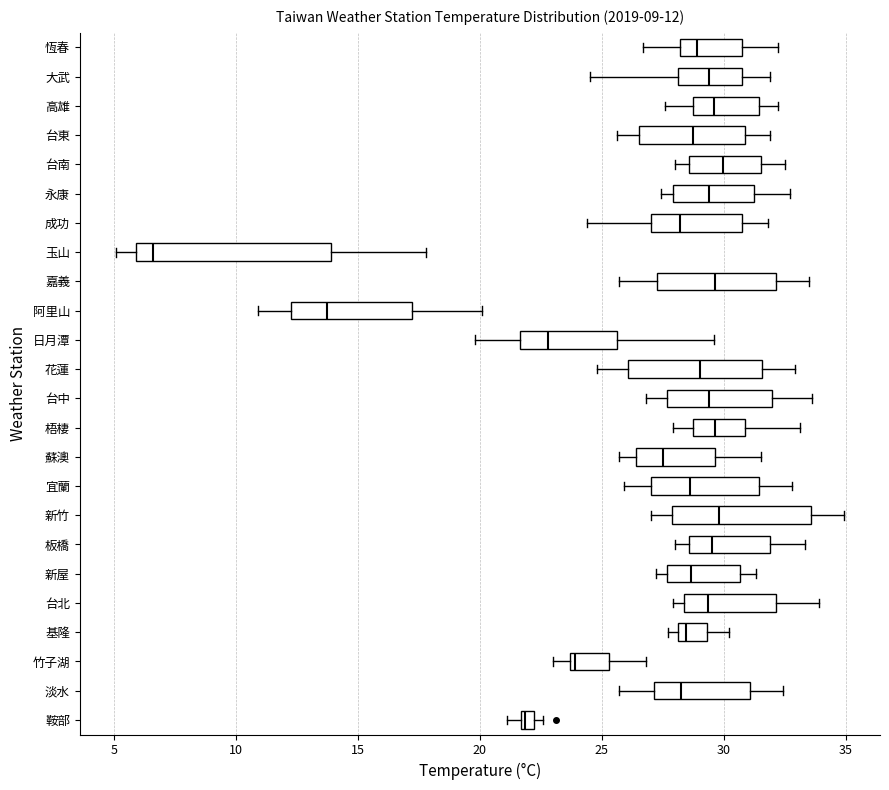

Comparing the boxes themselves (not the whiskers), which one is the widest?

玉山